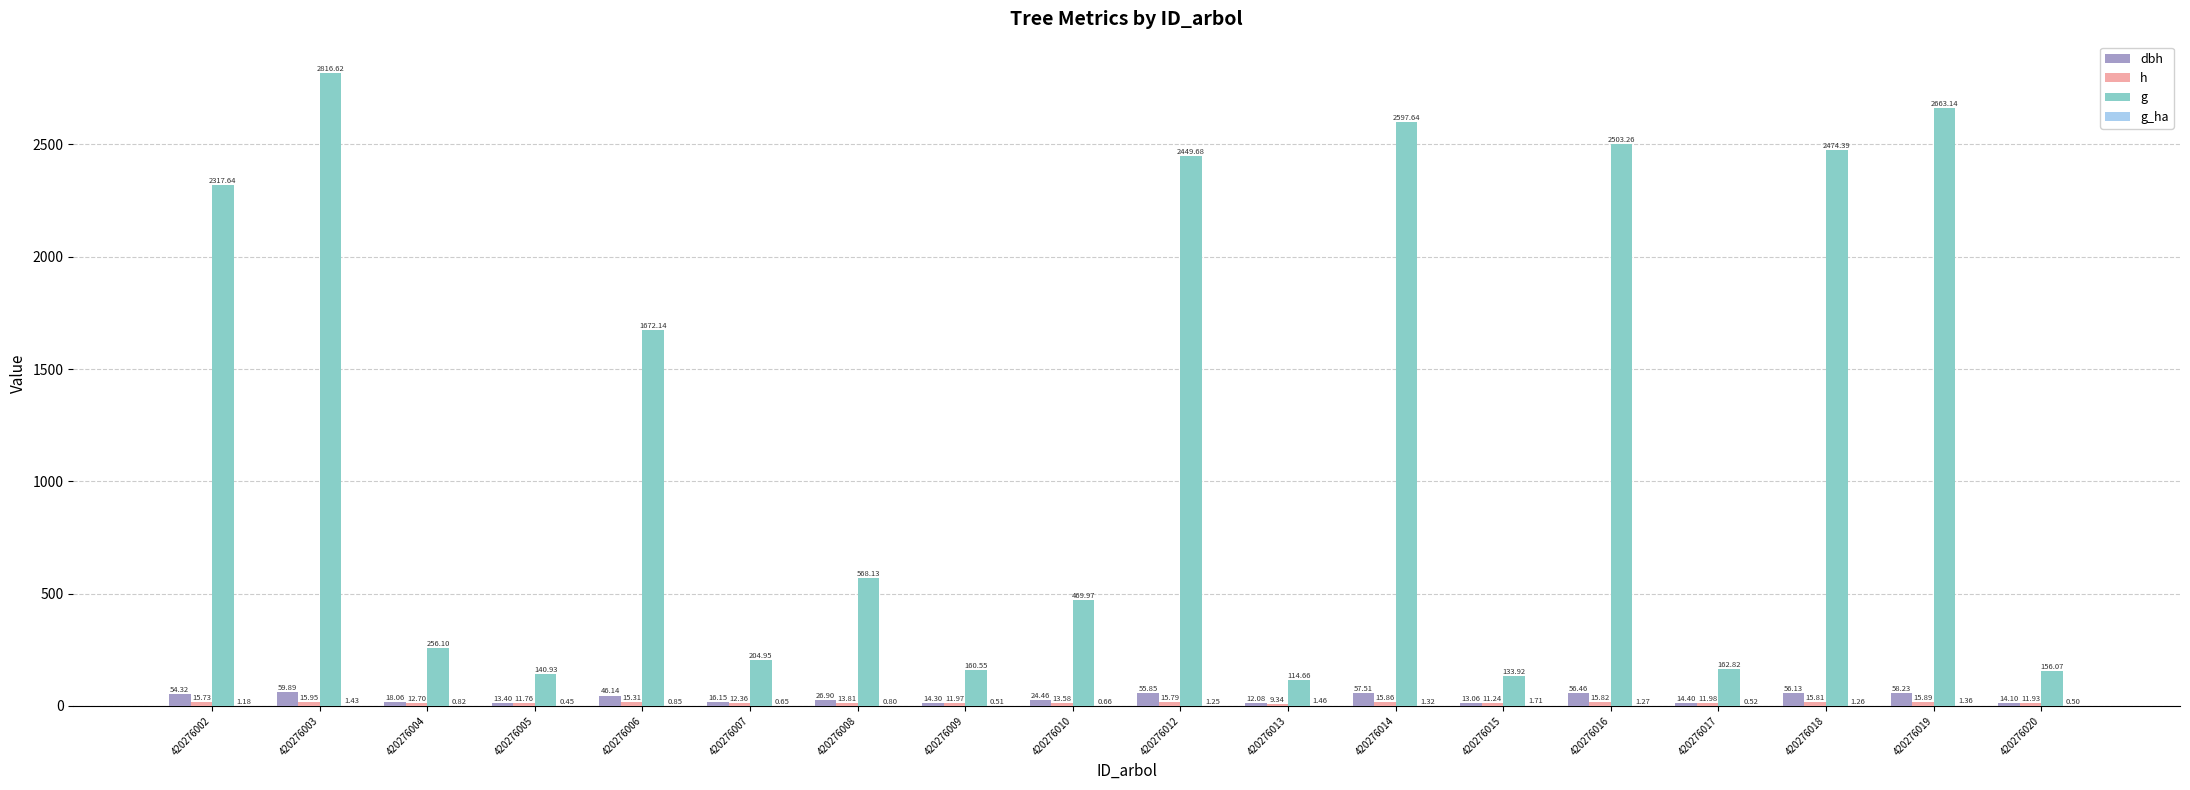

How many distinct data groups are displayed?

4